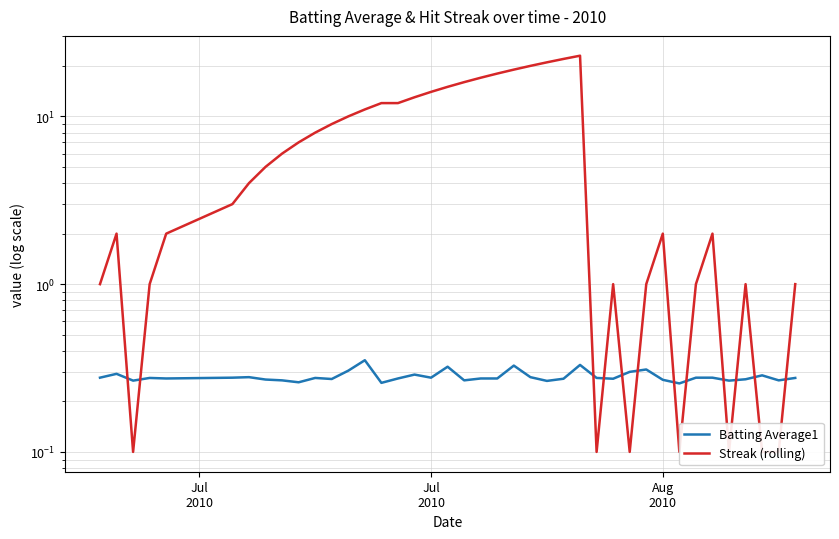

True or false: Streak (rolling) has more than 2 interior local peaks.

True